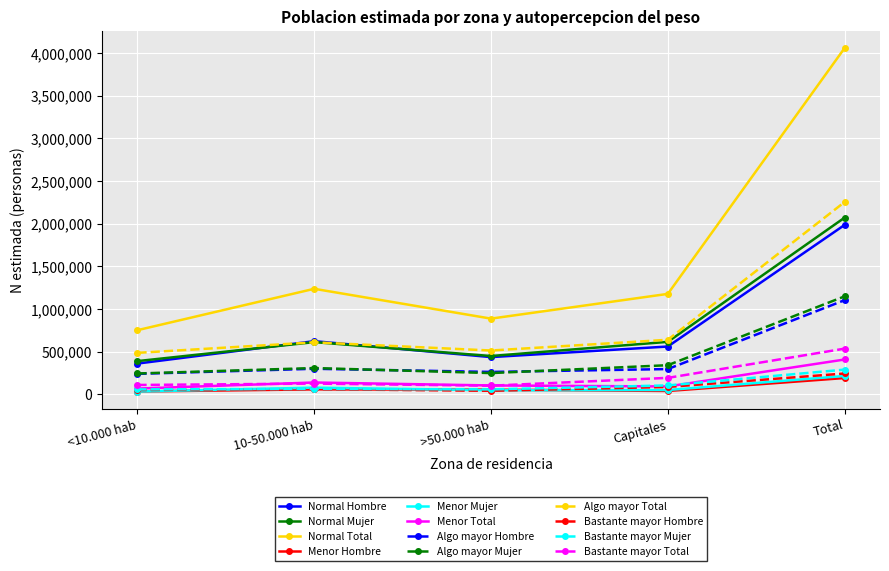

Is it true that Normal Hombre equals 1986101 at Total?

True